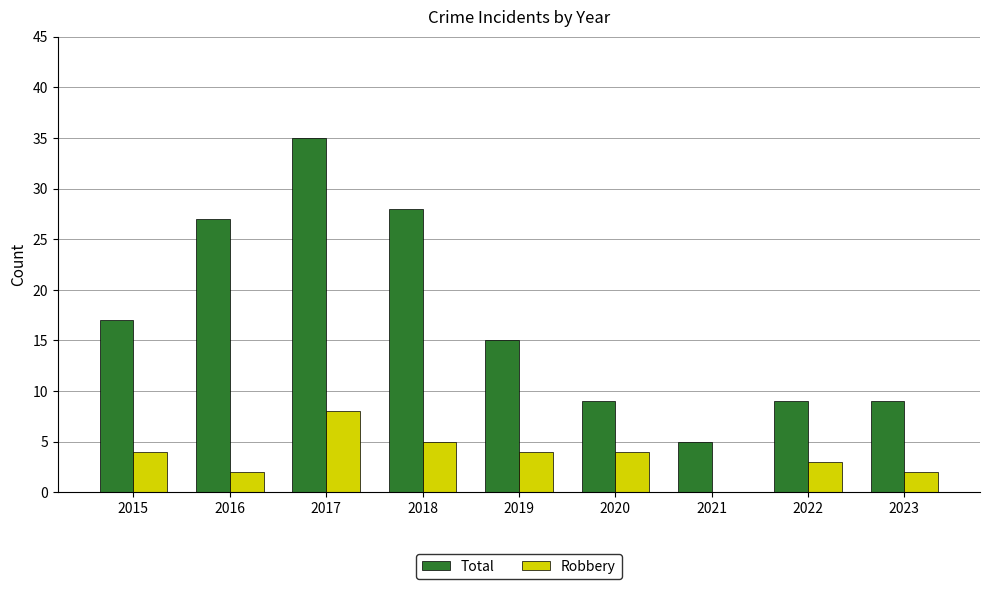

Are the bars horizontal?

No